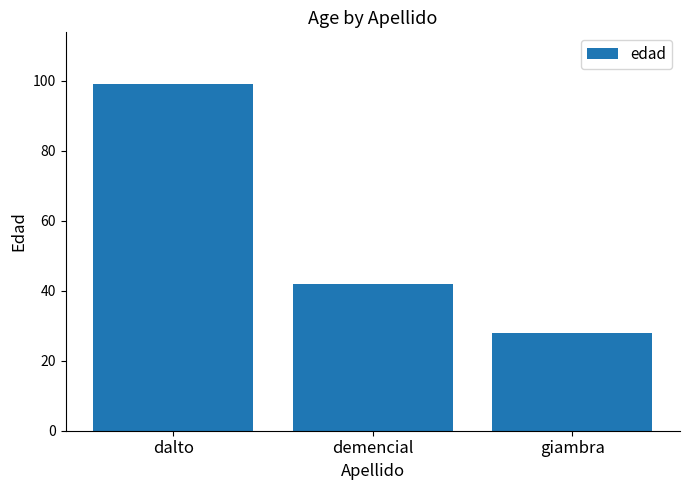

What is the change in value from dalto to demencial?

-57